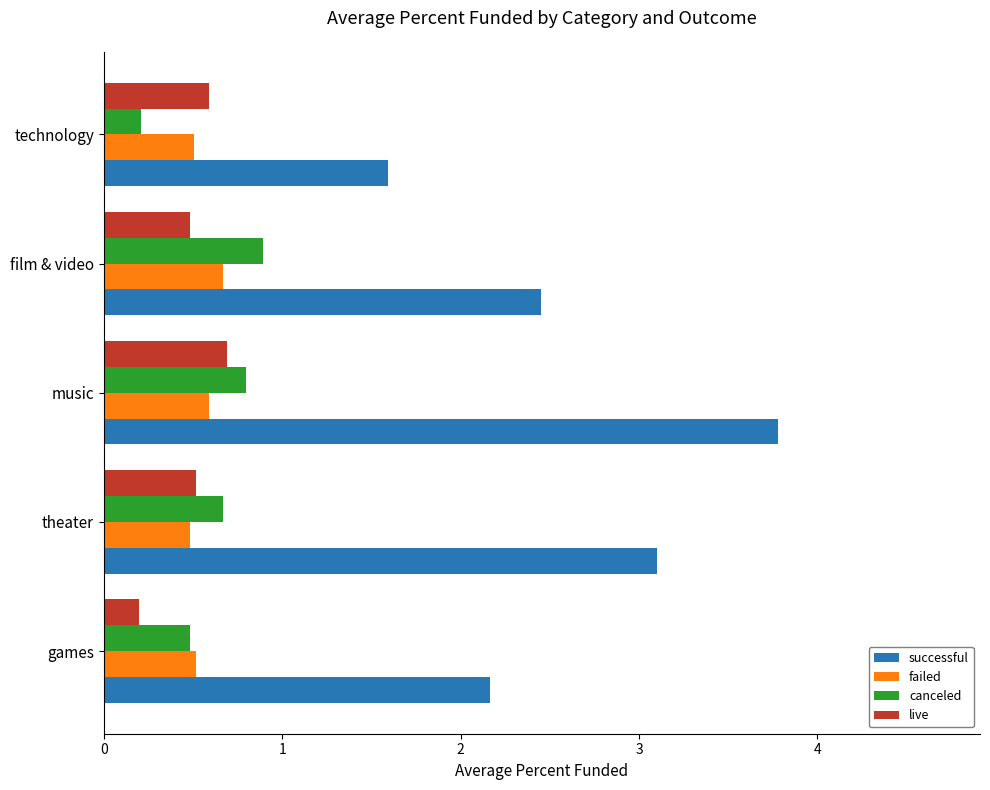

The failed series shows 0.6 at music. True or false?

True